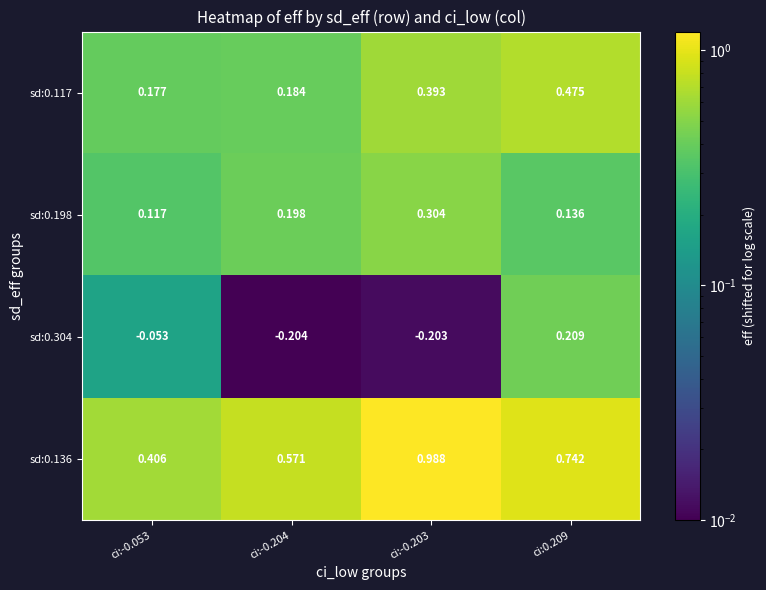

Is the value of sd:0.304 at ci:0.209 greater than the value of sd:0.136 at ci:-0.203?

No